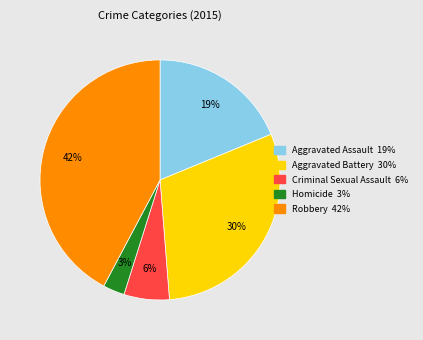

Between Homicide and Robbery, which is larger?

Robbery